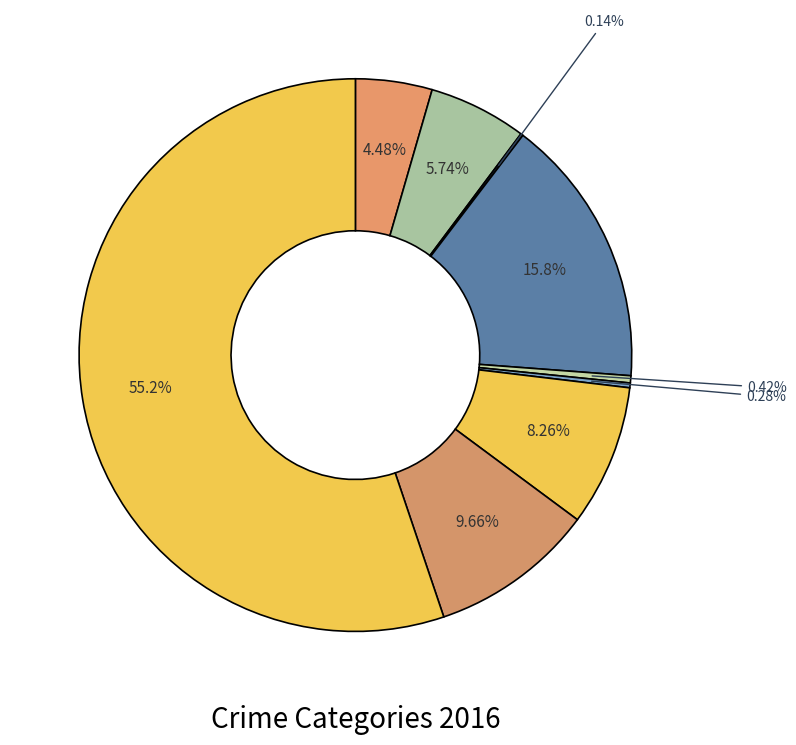

What is the majority slice?

Theft